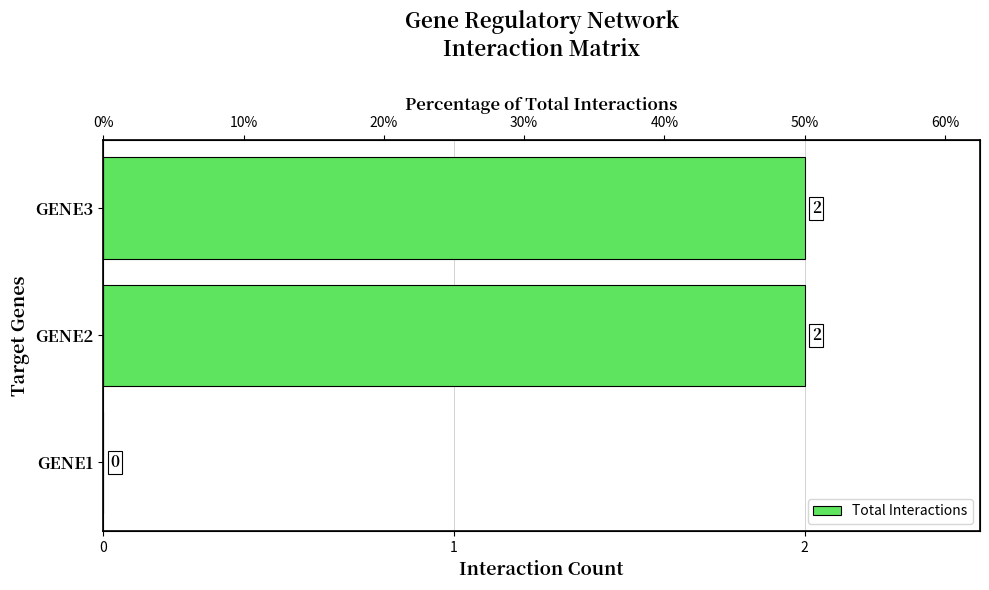

How many categories are shown in the chart?

3